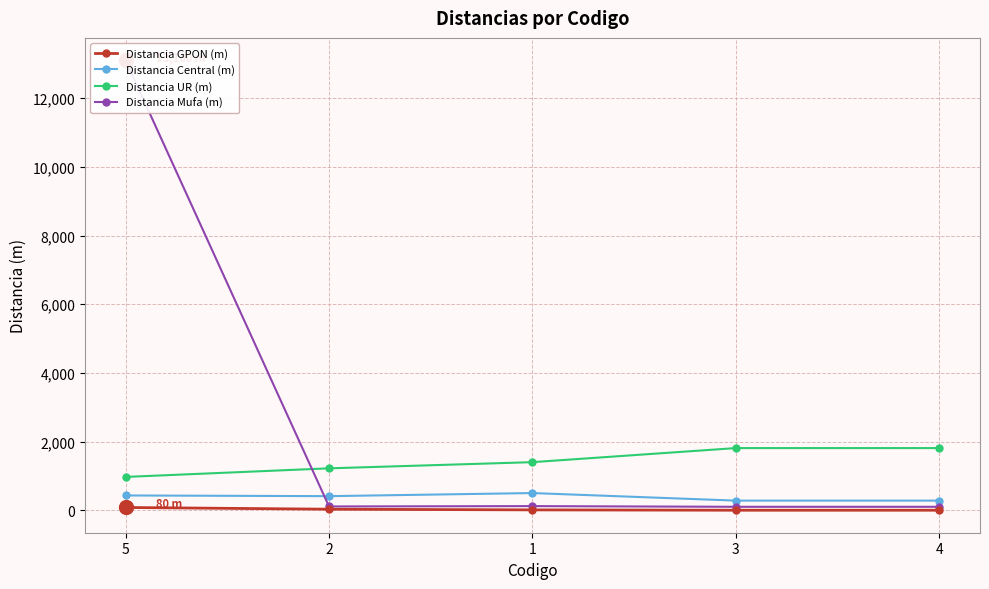

Which label corresponds to the largest value in the chart?

5